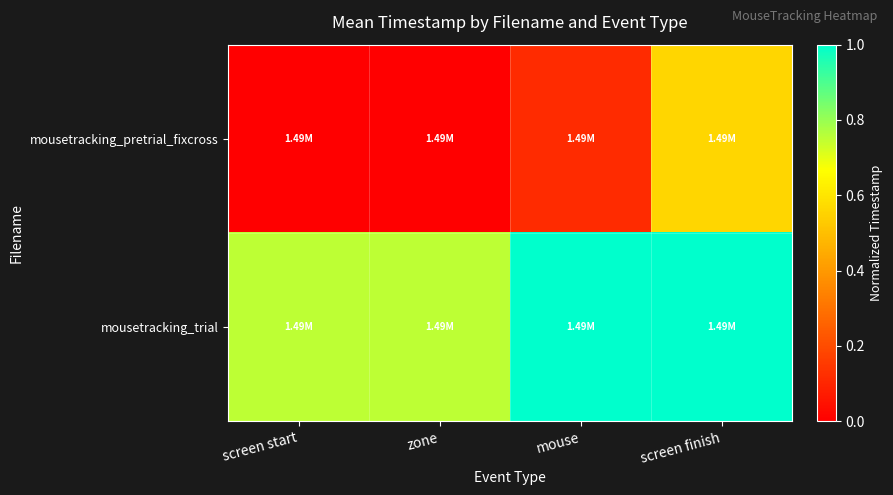

At how many categories does at least one series exceed 0?

4